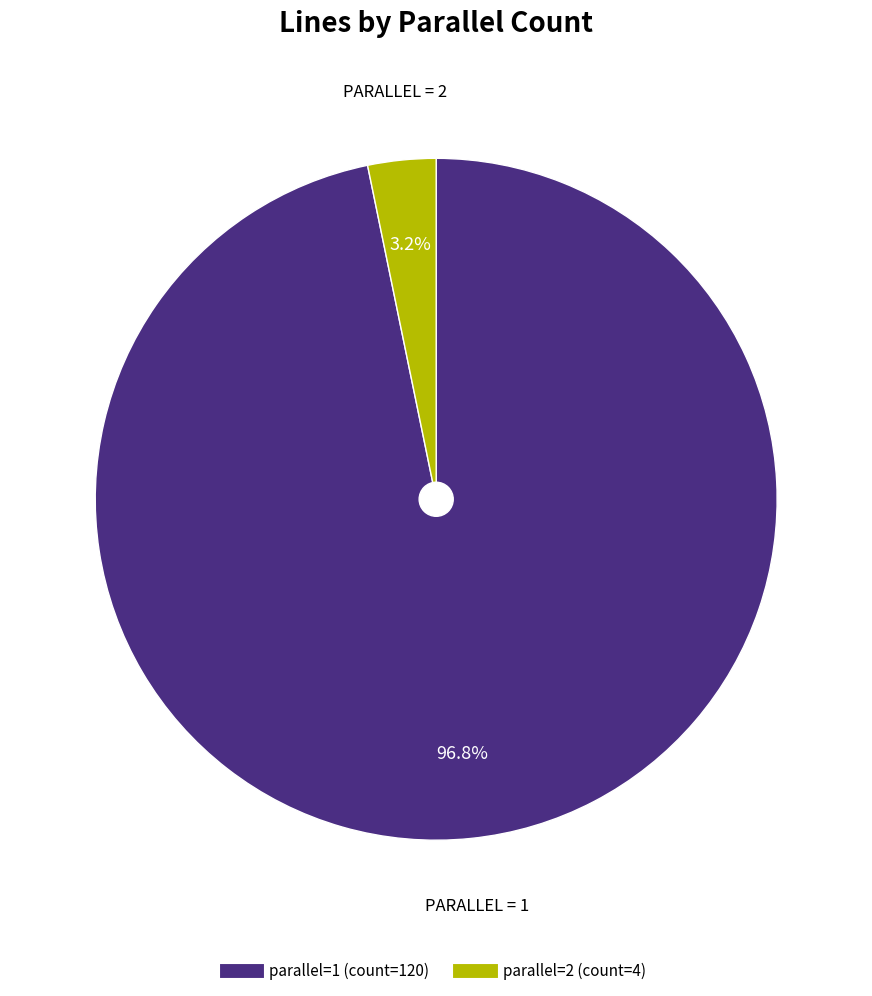

Is there any slice that represents more than half of the pie?

Yes